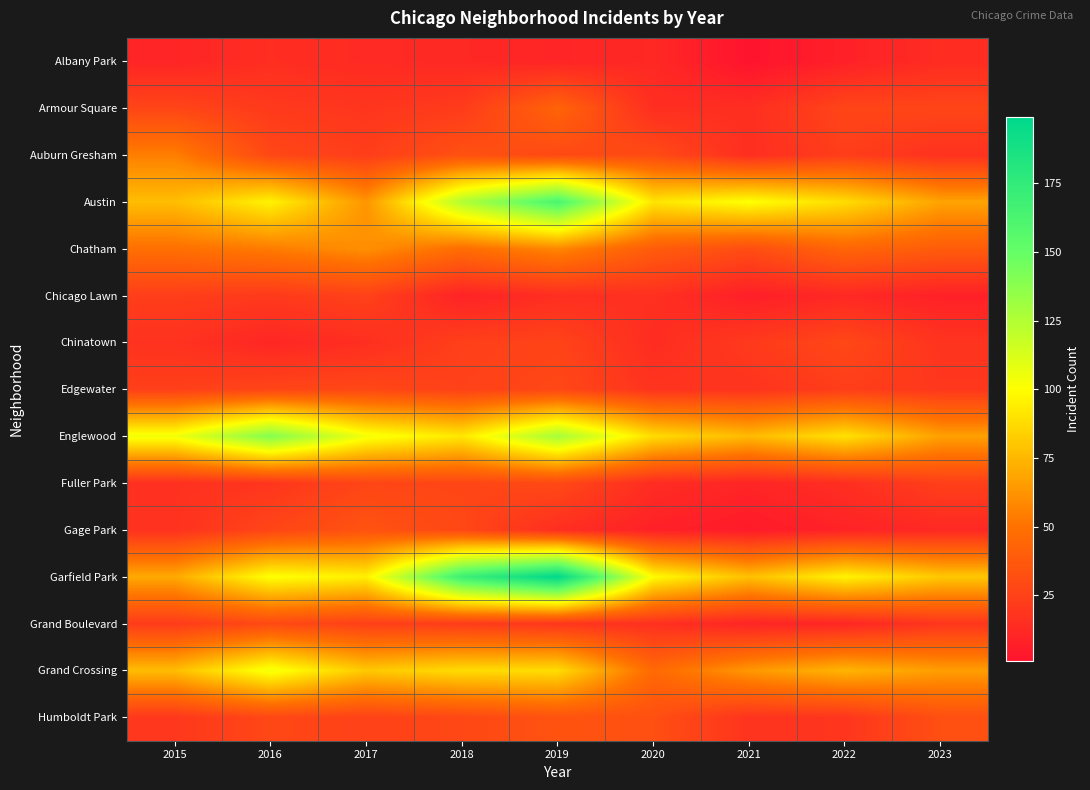

Which label corresponds to the largest value in the chart?

2019